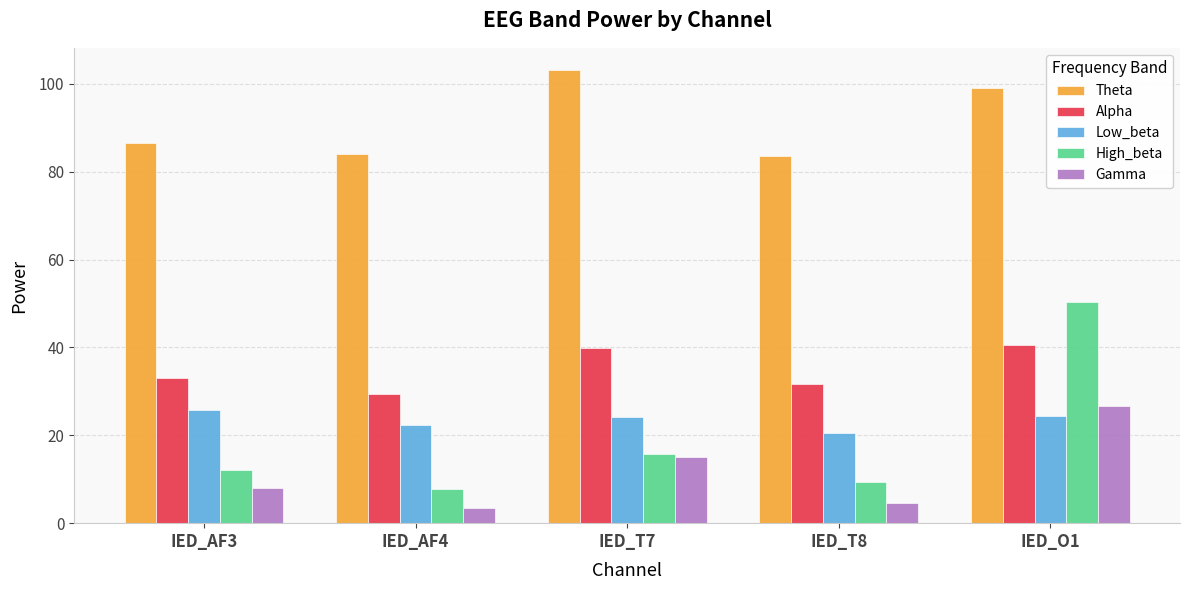

The Alpha series shows 39.8 at IED_T7. True or false?

True